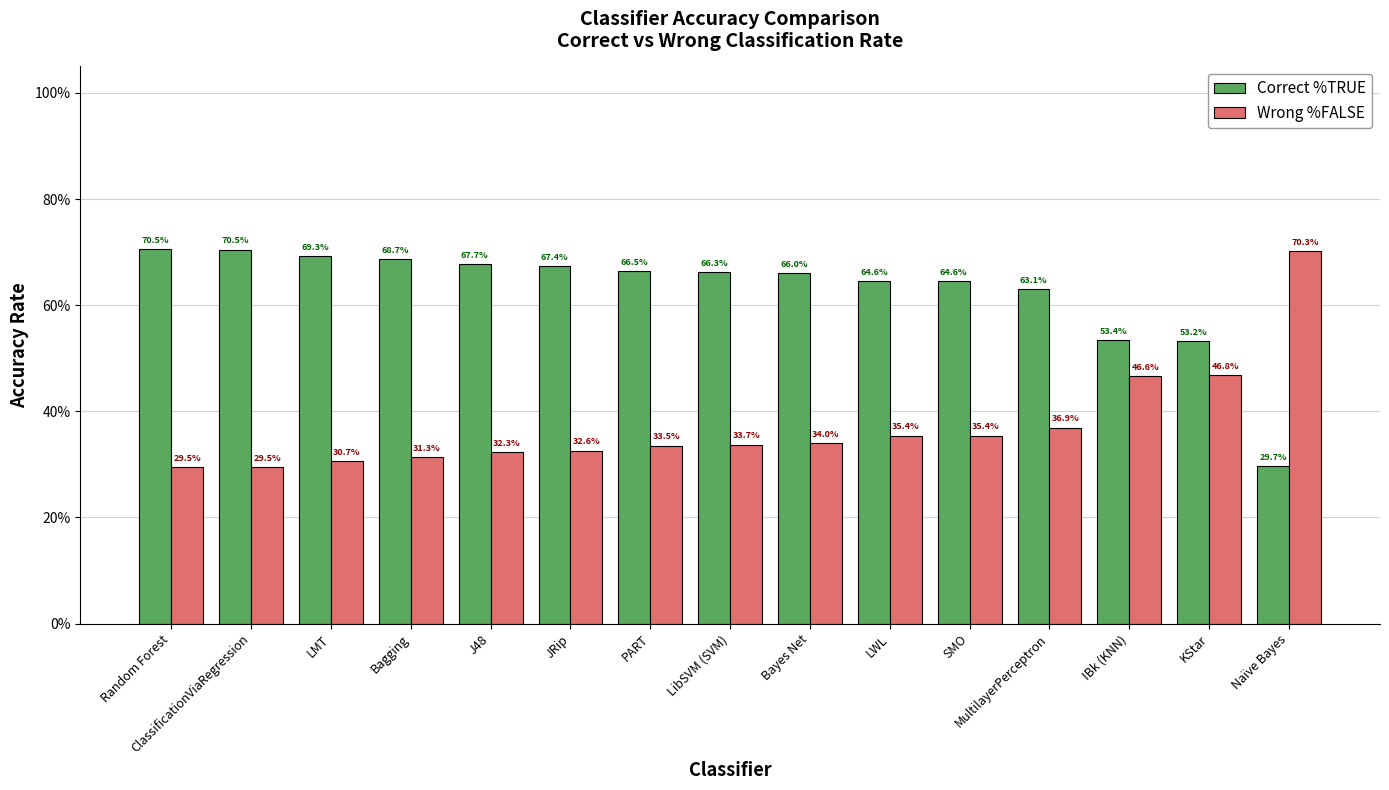

What are all the series names shown in the legend?

Correct %TRUE, Wrong %FALSE